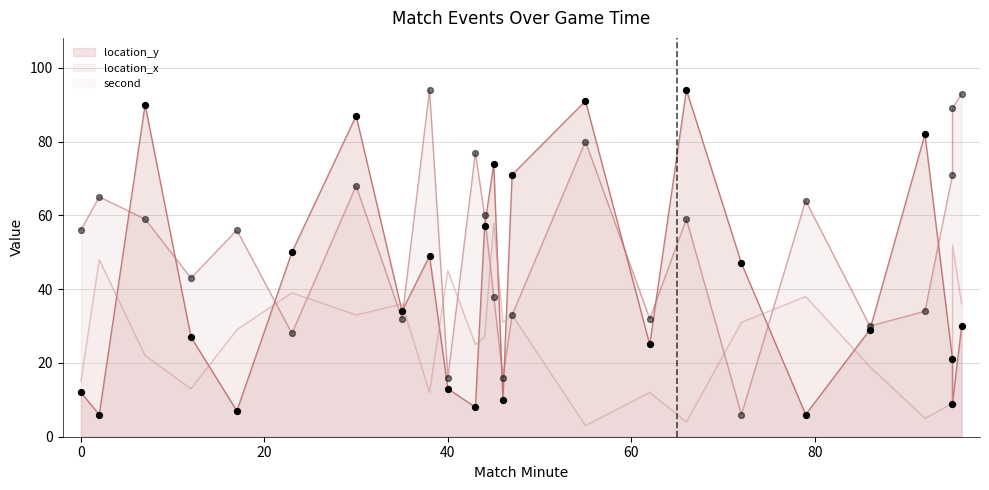

Is the value of second at 17 greater than the value of location_x at 96?

No